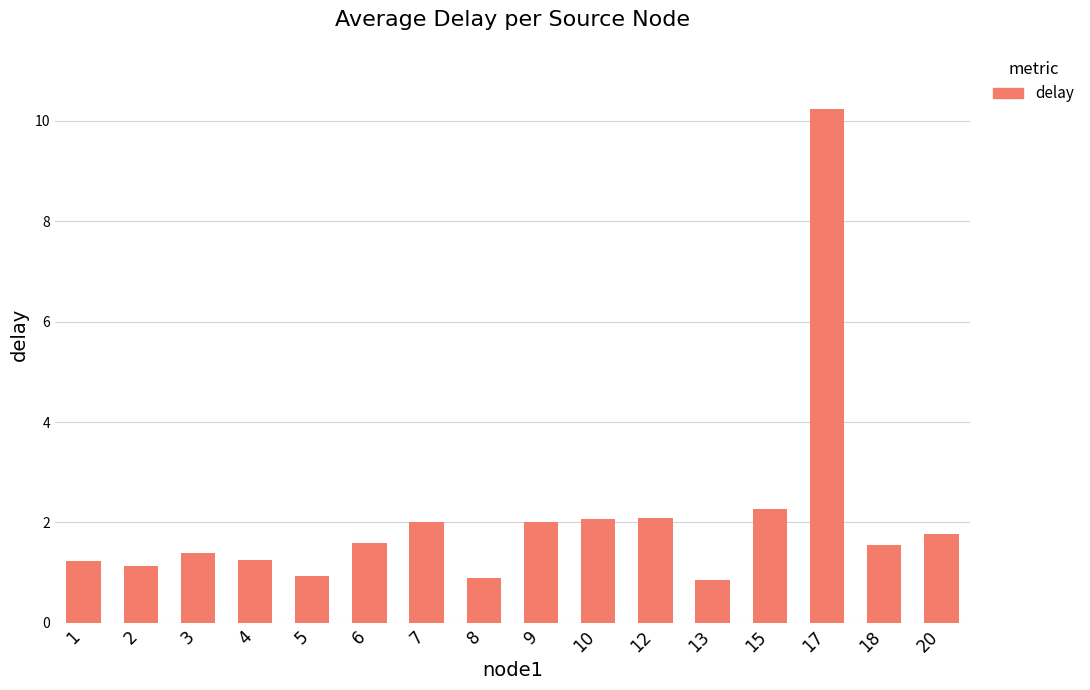

Read the value at 18.

1.6